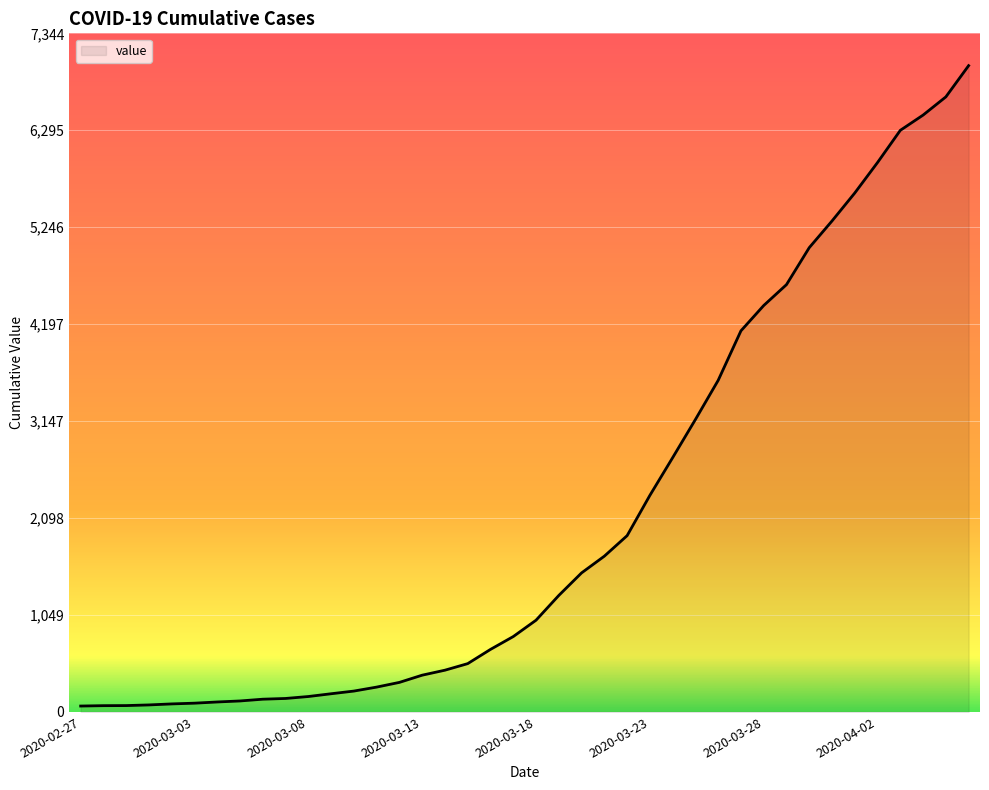

What is the maximum value shown in the chart?

6995